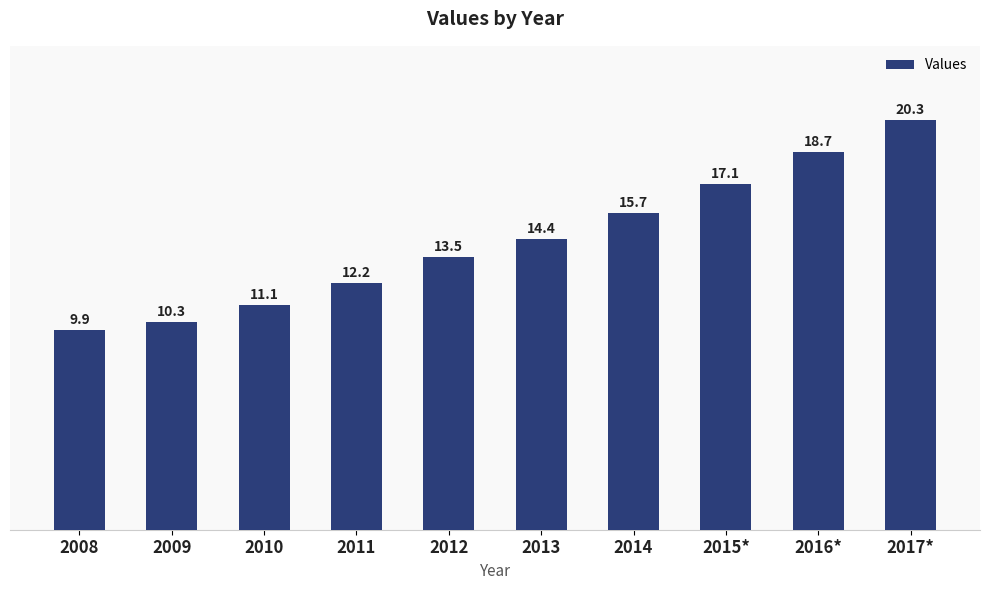

What is the average value?

14.3